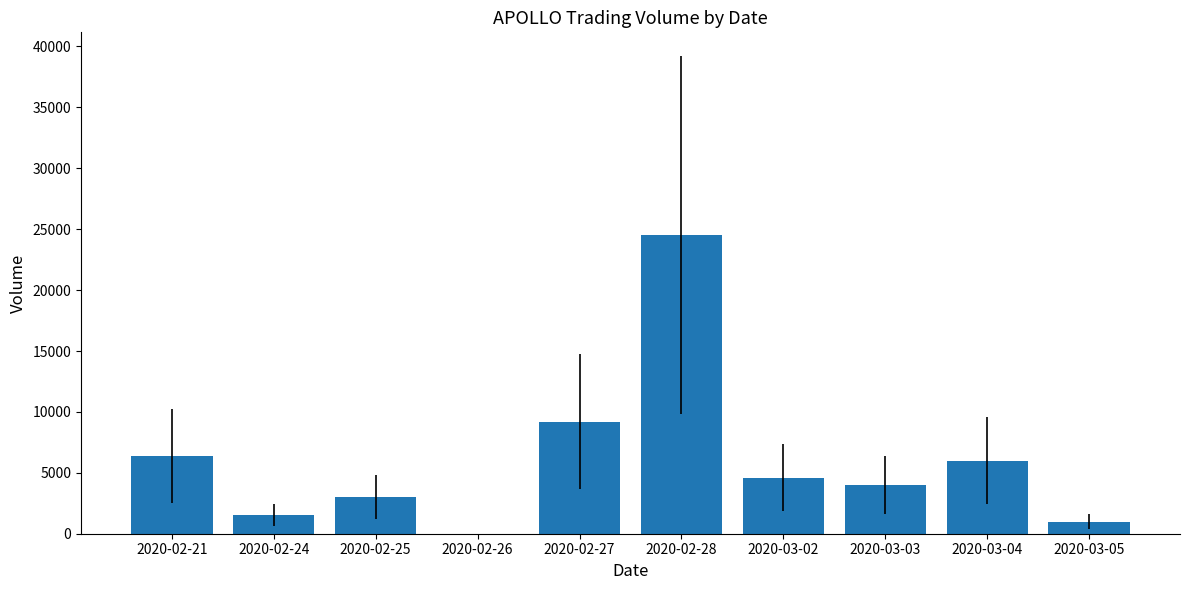

What is the approximate value at 2020-02-21, to the nearest 10?

6400